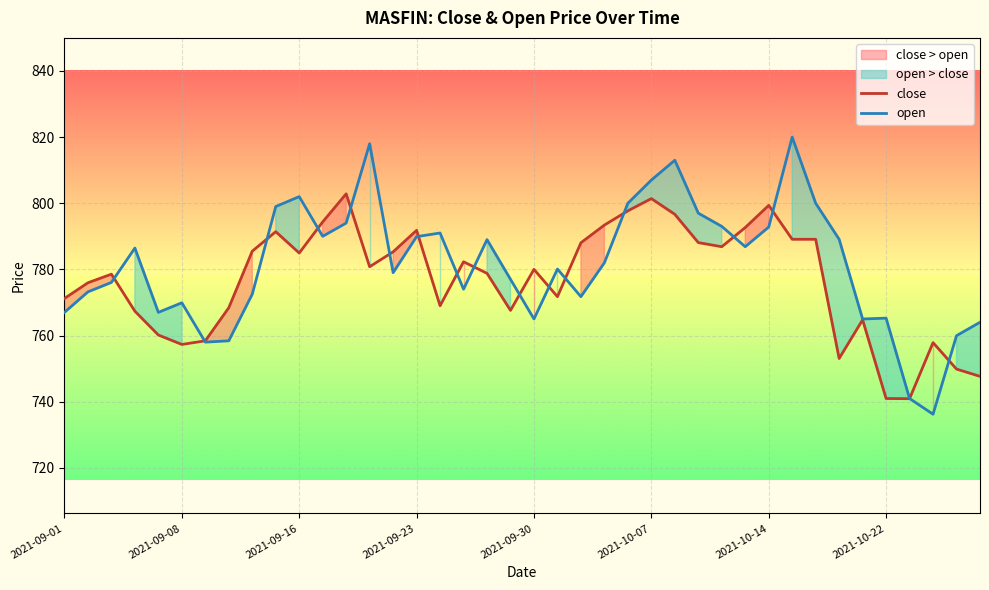

What are all the series names shown in the legend?

close, open